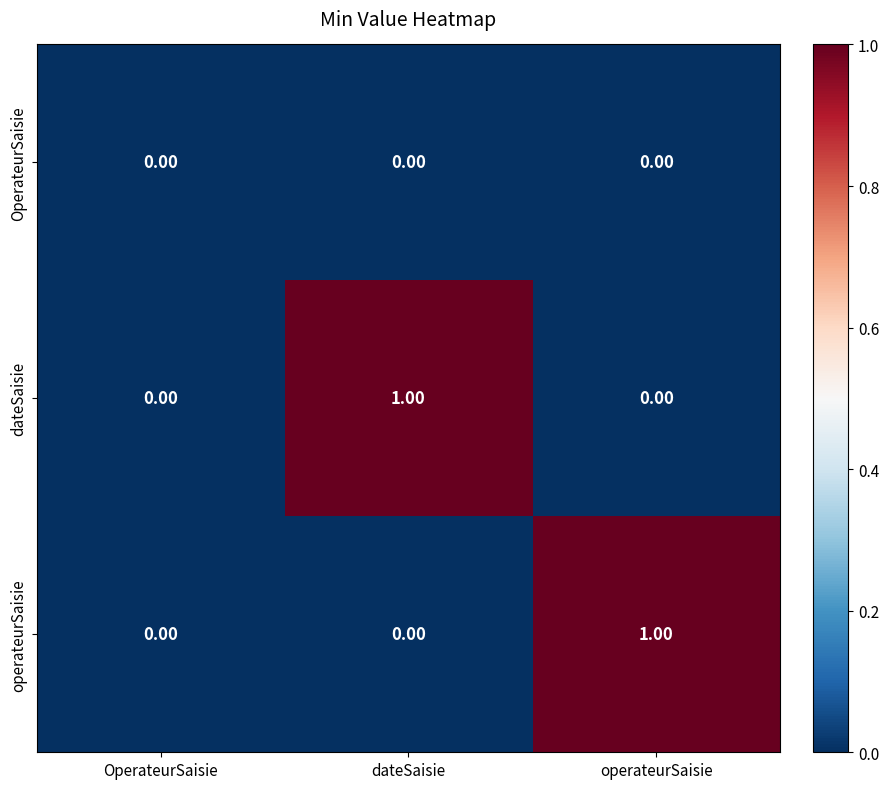

Between OperateurSaisie and operateurSaisie, which is larger?

OperateurSaisie